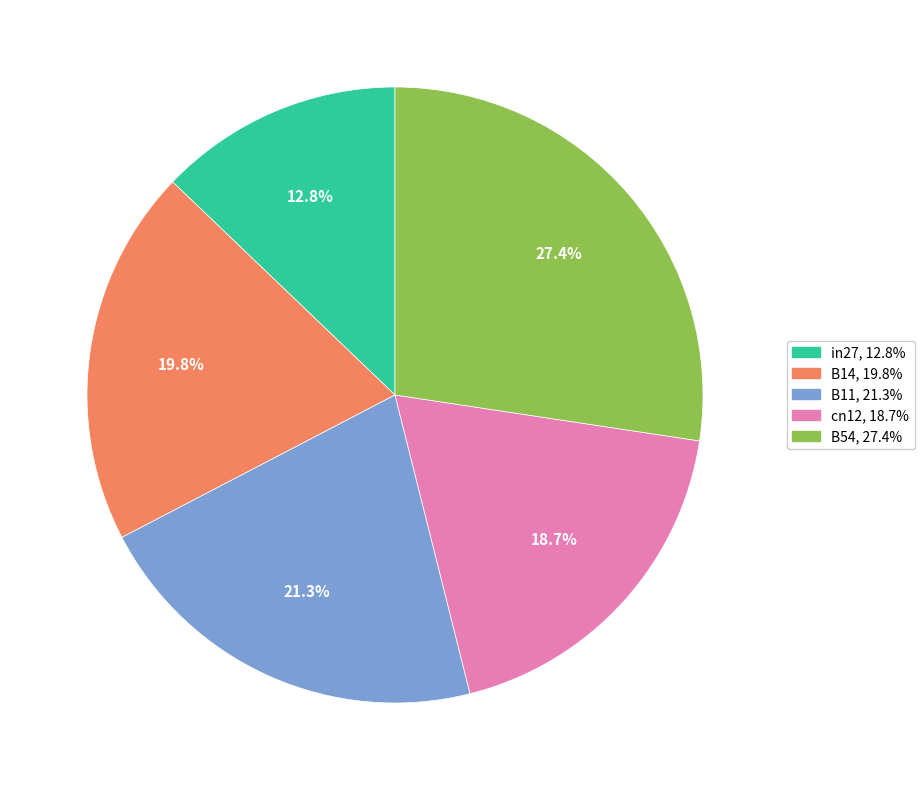

Between B54 and cn12, which is larger?

B54